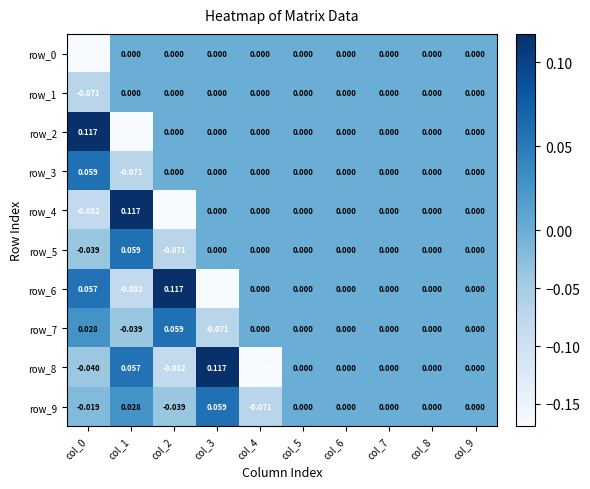

What is the maximum value shown in the chart?

0.1